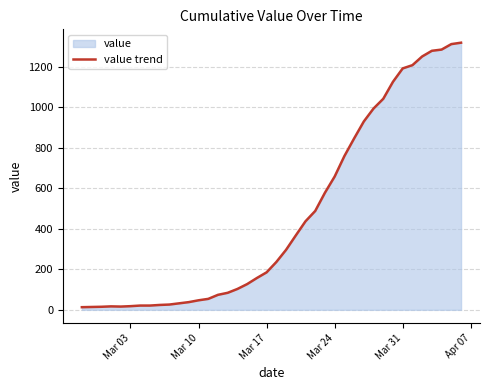

What is the difference between the maximum and minimum values?

1306